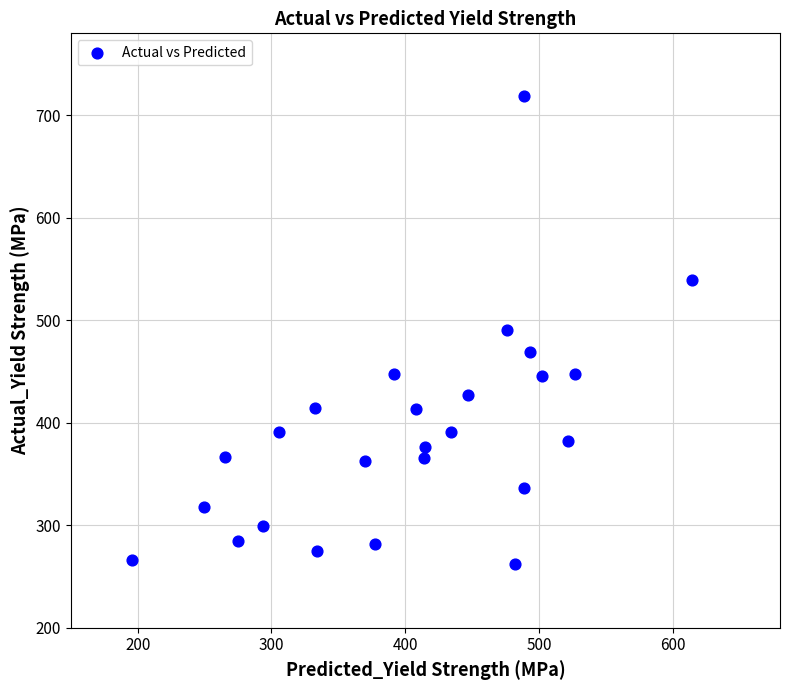

What is the range of Y values (max minus min)?

457.2